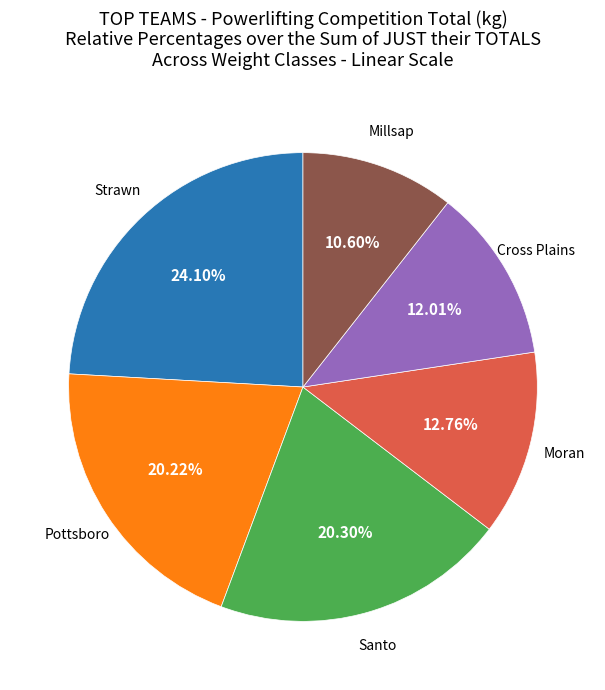

Which category has the smallest portion of the pie?

Millsap